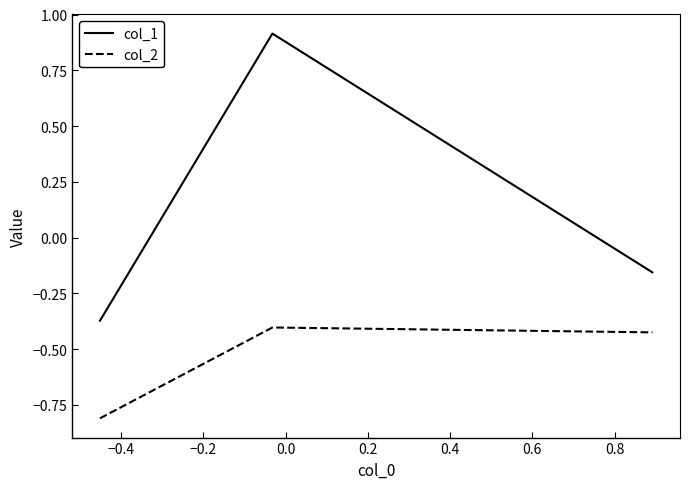

Rank the series by their average value, from lowest to highest.

col_2, col_1